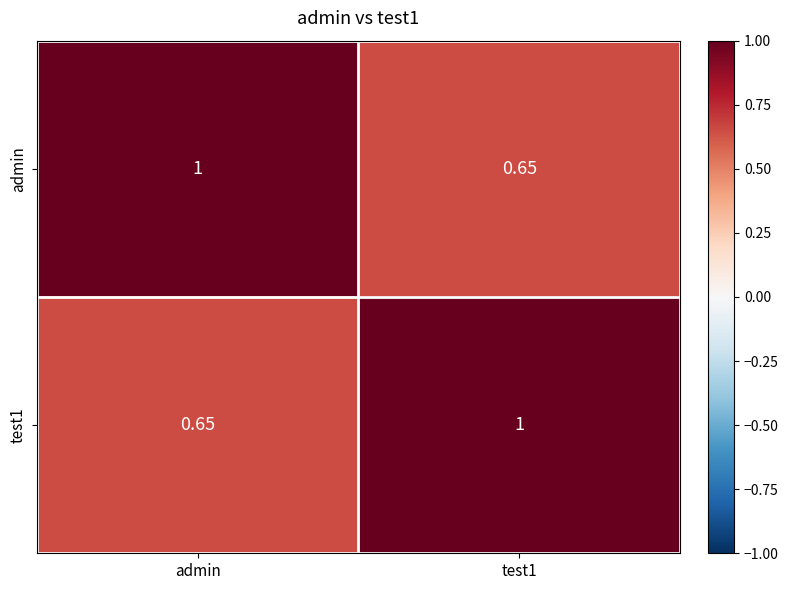

Where is test1 nearest to the value 0?

admin